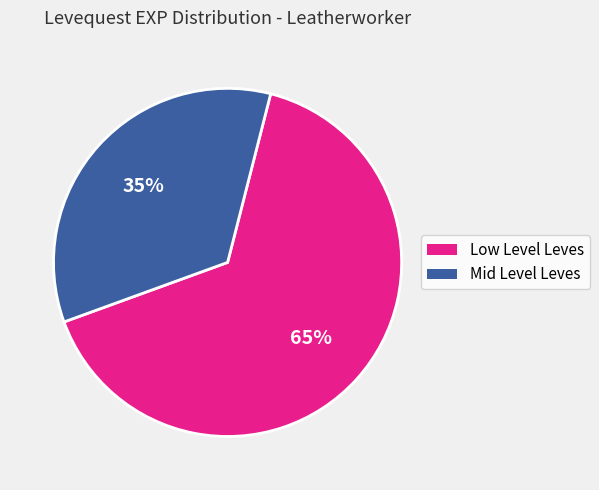

How many segments does this pie chart have?

2